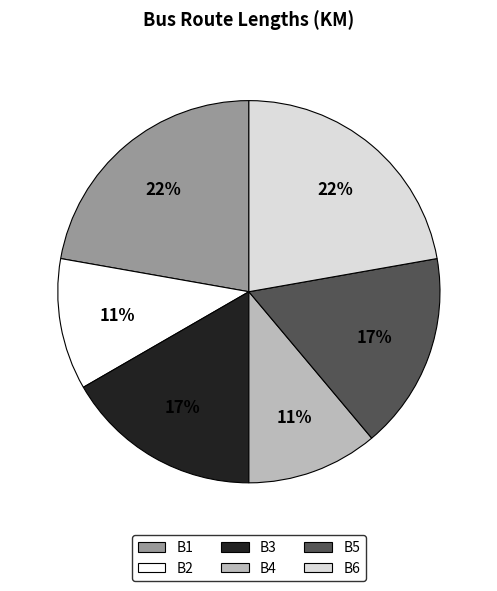

To the nearest percent, what portion does B2 represent?

11%